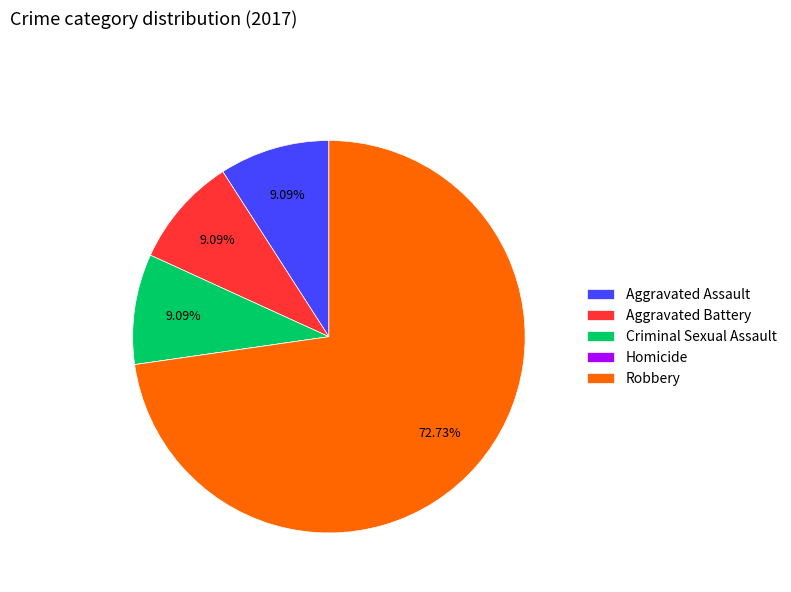

To the nearest percent, what percentage of the pie is Criminal Sexual Assault?

9%